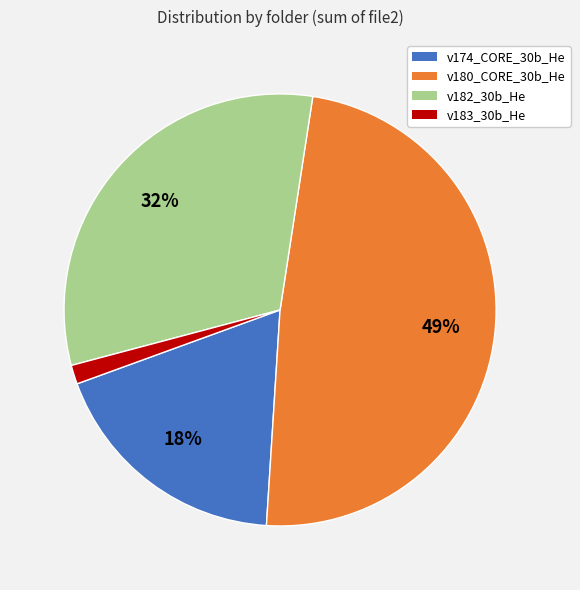

Combined, do v182_30b_He and v183_30b_He account for over 50%?

No